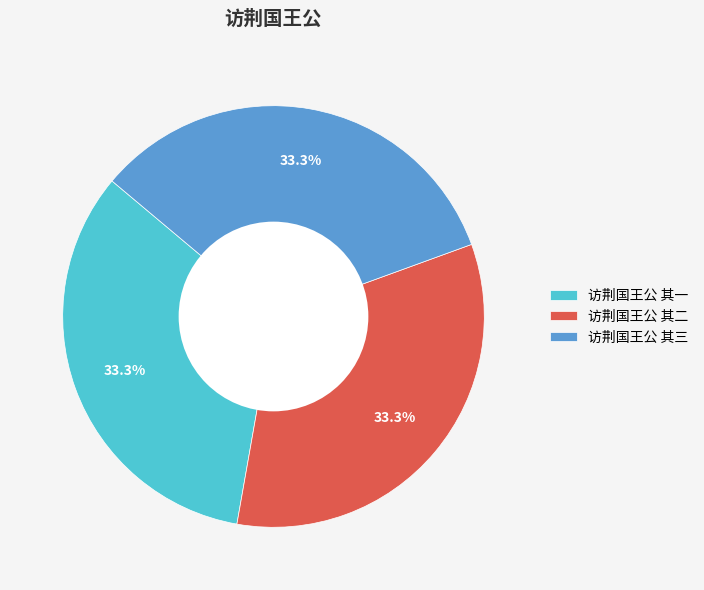

Does any single category account for the majority?

No